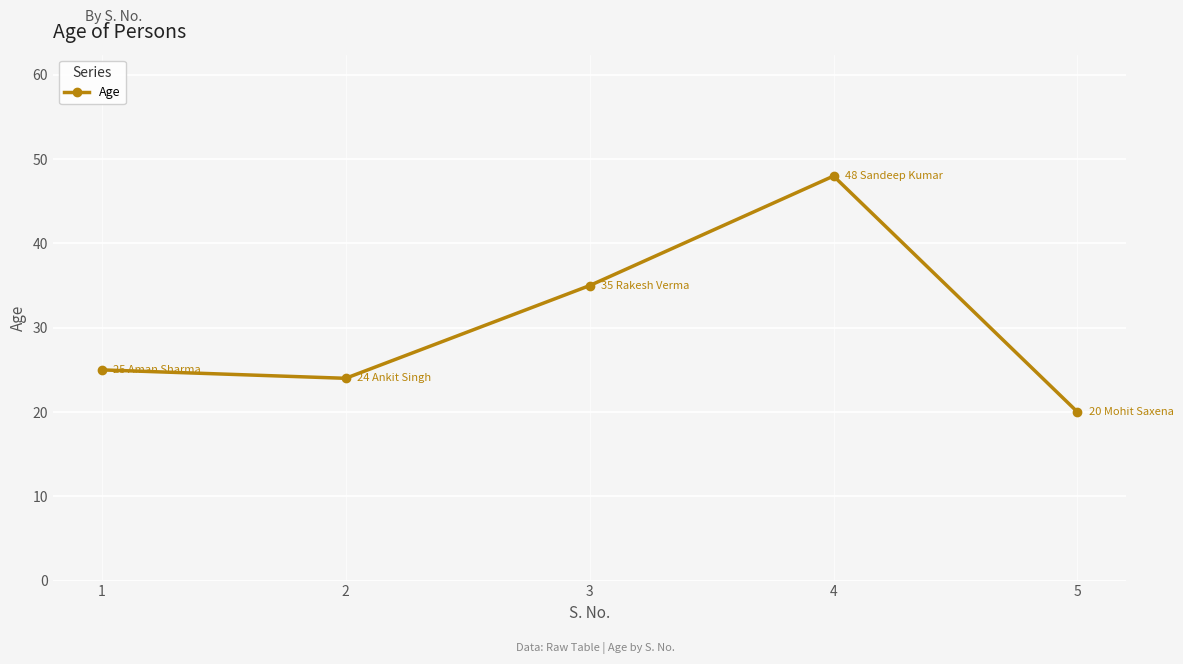

The chart shows a value of 31 at 5. True or false?

False